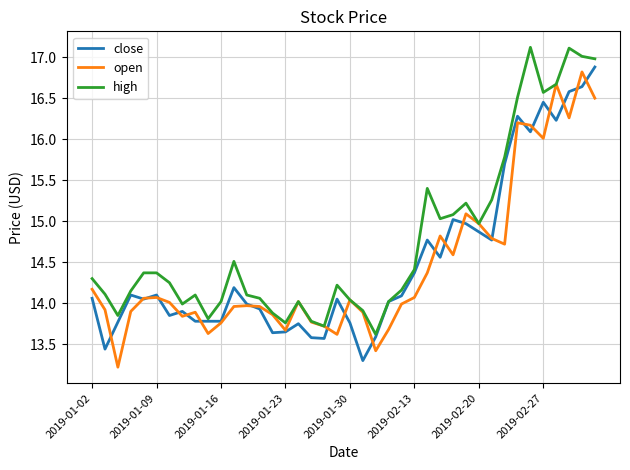

What is the maximum value for open?

16.8